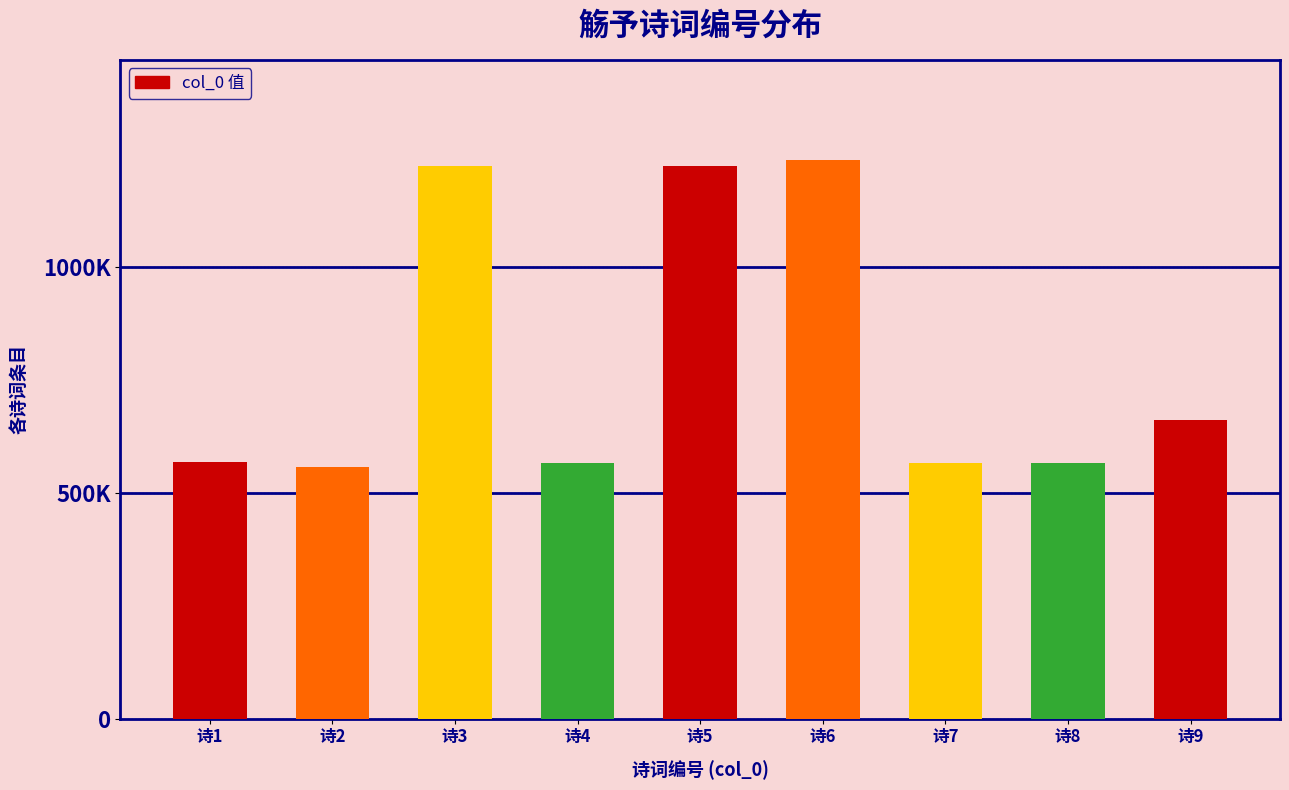

Reading left to right, what are all the values shown in this chart?

诗1=567355	诗2=557611	诗3=1222484	诗4=566264	诗5=1222485	诗6=1235312	诗7=565878	诗8=565884	诗9=661441